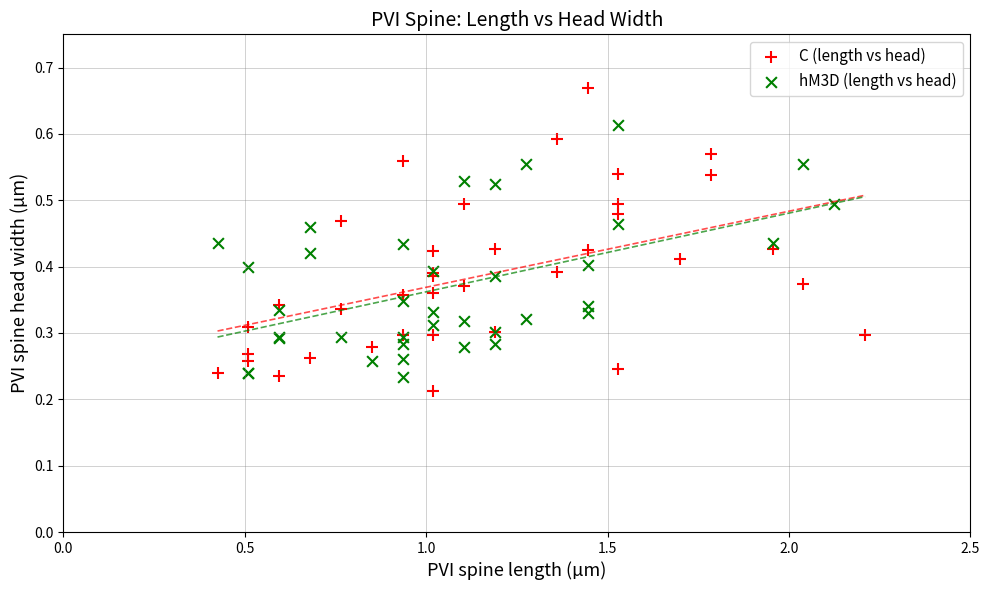

Which series reaches the maximum Y coordinate?

C (length vs head)